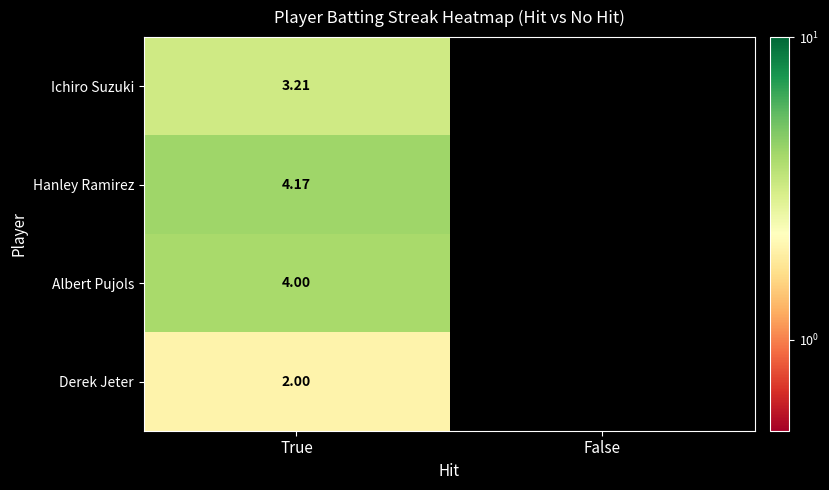

Where is Hanley Ramirez nearest to the value 2?

False